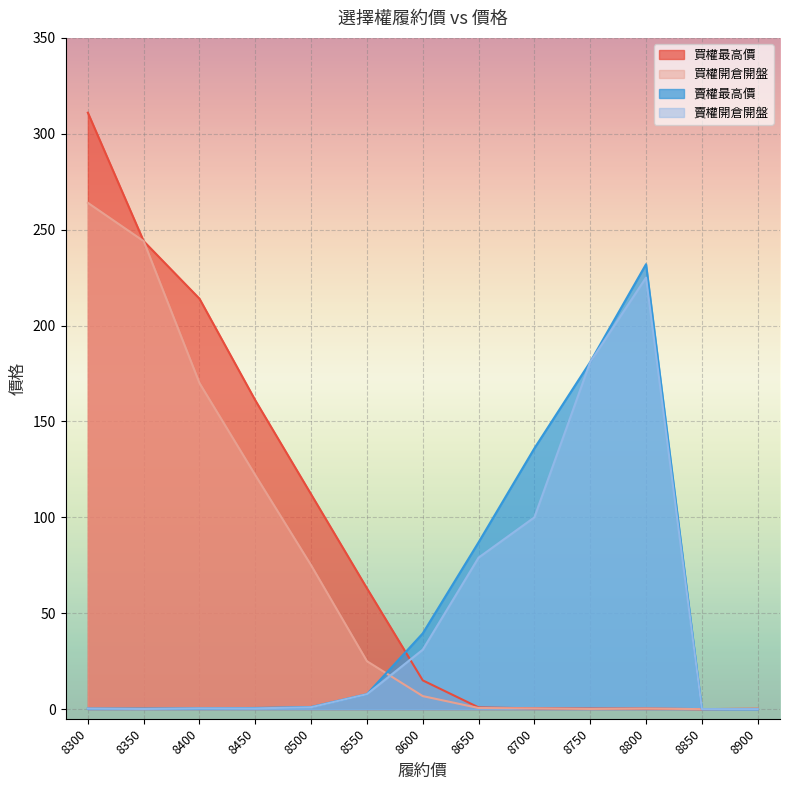

How many lines are shown in the chart?

4